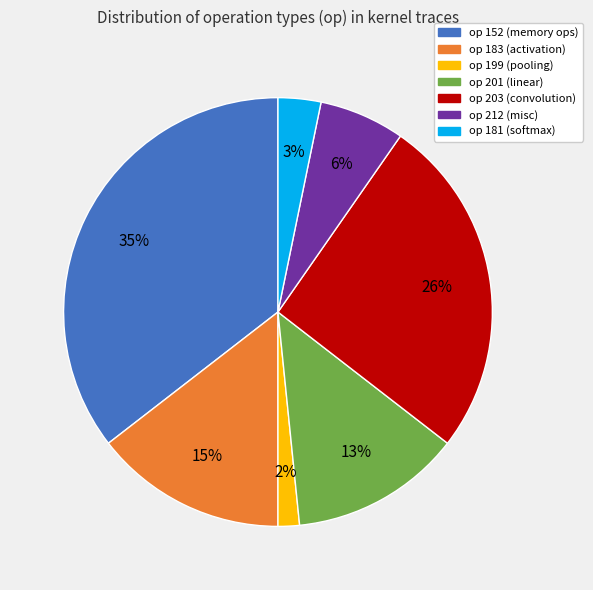

Do op 199 (pooling) and op 203 (convolution) together represent more than half of the pie?

No